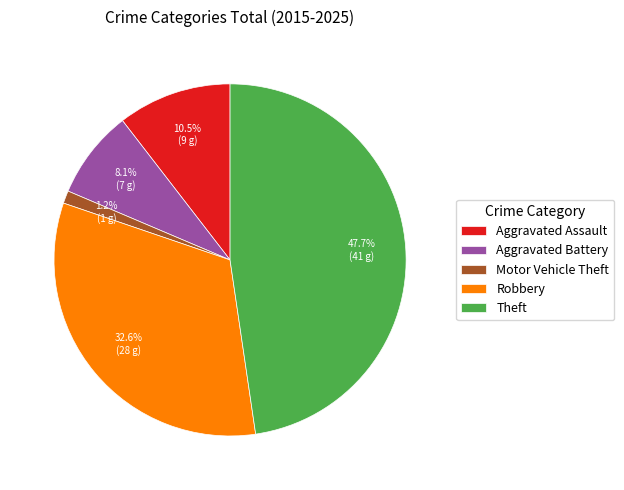

Count the number of slices in the pie.

5